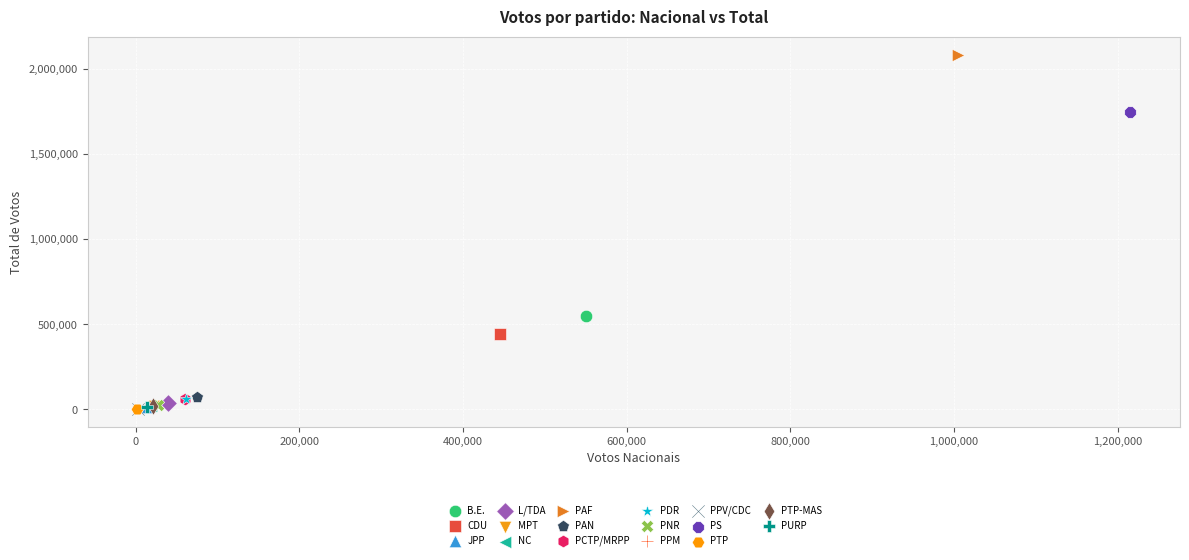

What are all the series names shown in the legend?

B.E., CDU, JPP, L/TDA, MPT, NC, PAF, PAN, PCTP/MRPP, PDR, PNR, PPM, PPV/CDC, PS, PTP, PTP-MAS, PURP